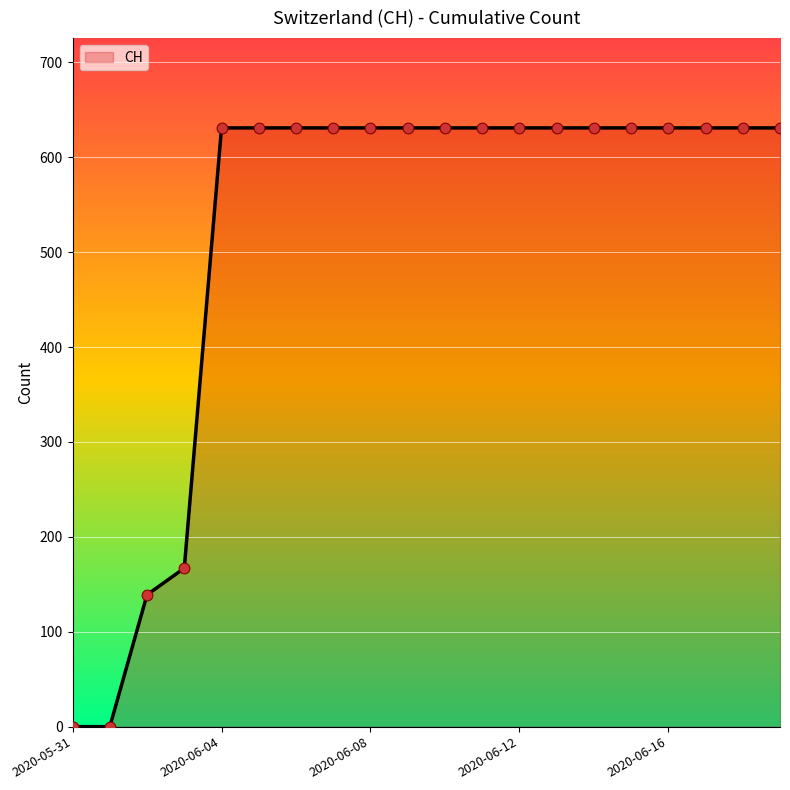

What is the difference between the maximum and minimum values?

631